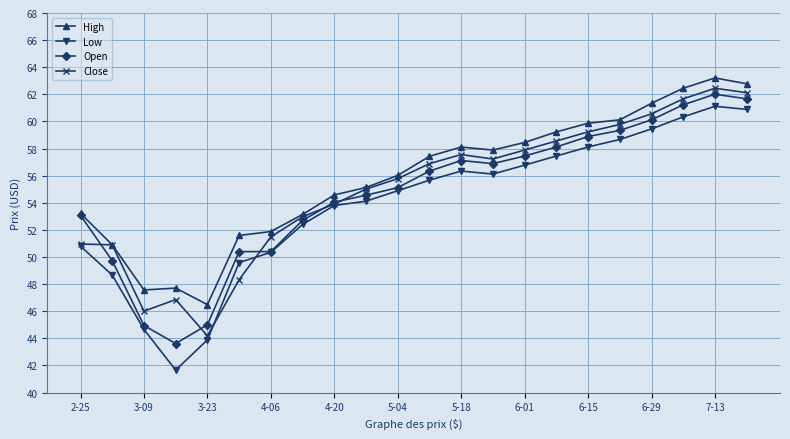

True or false: High and Low cross at least once.

False